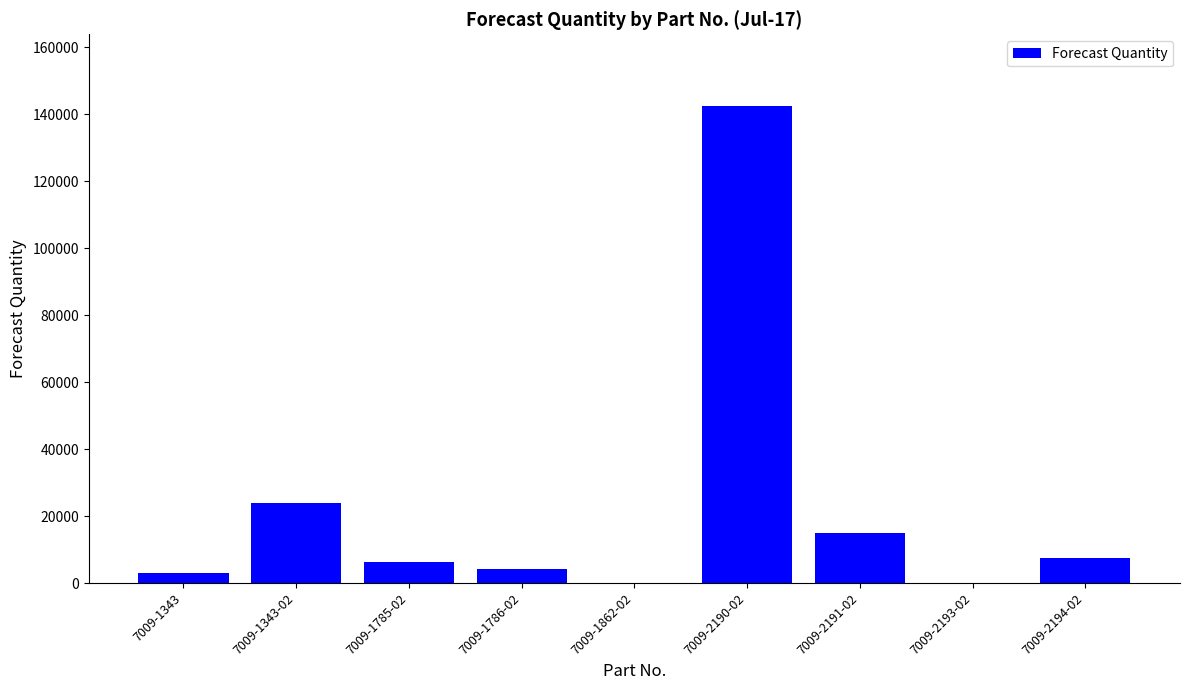

What is the sum of the values at 7009-2193-02 and 7009-1785-02?

6300